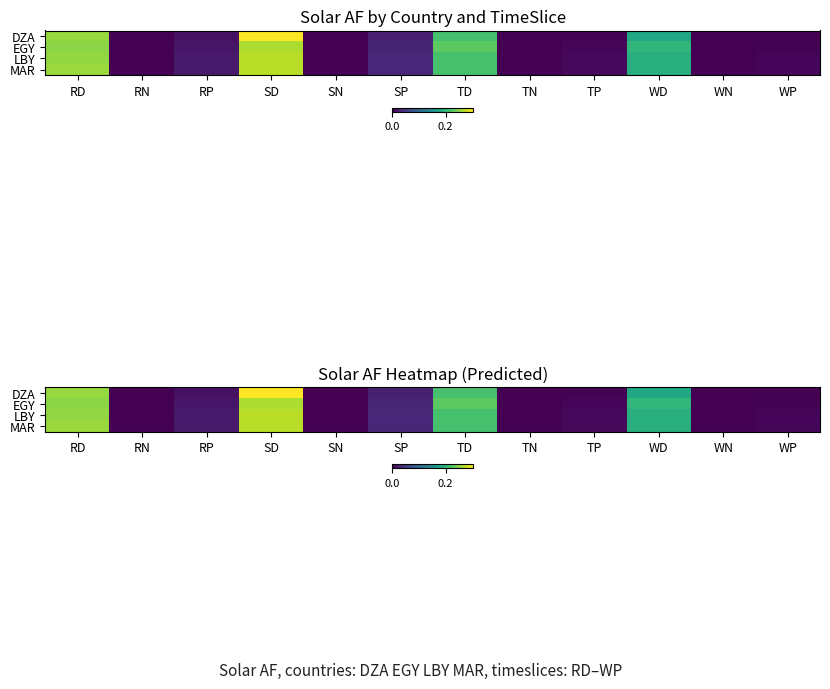

The MAR series shows 0.2 at TD. True or false?

True